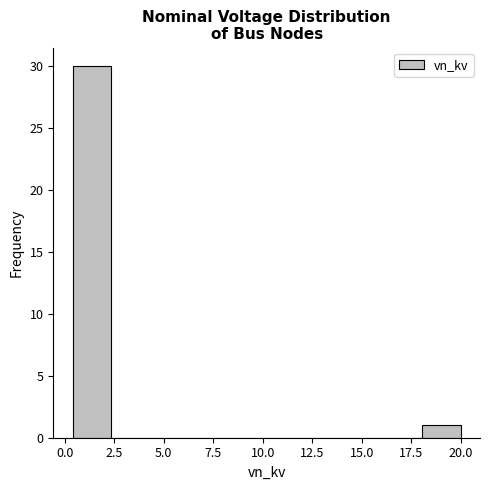

Read against the x-axis, roughly where is the centre of the tallest bar?

1.5